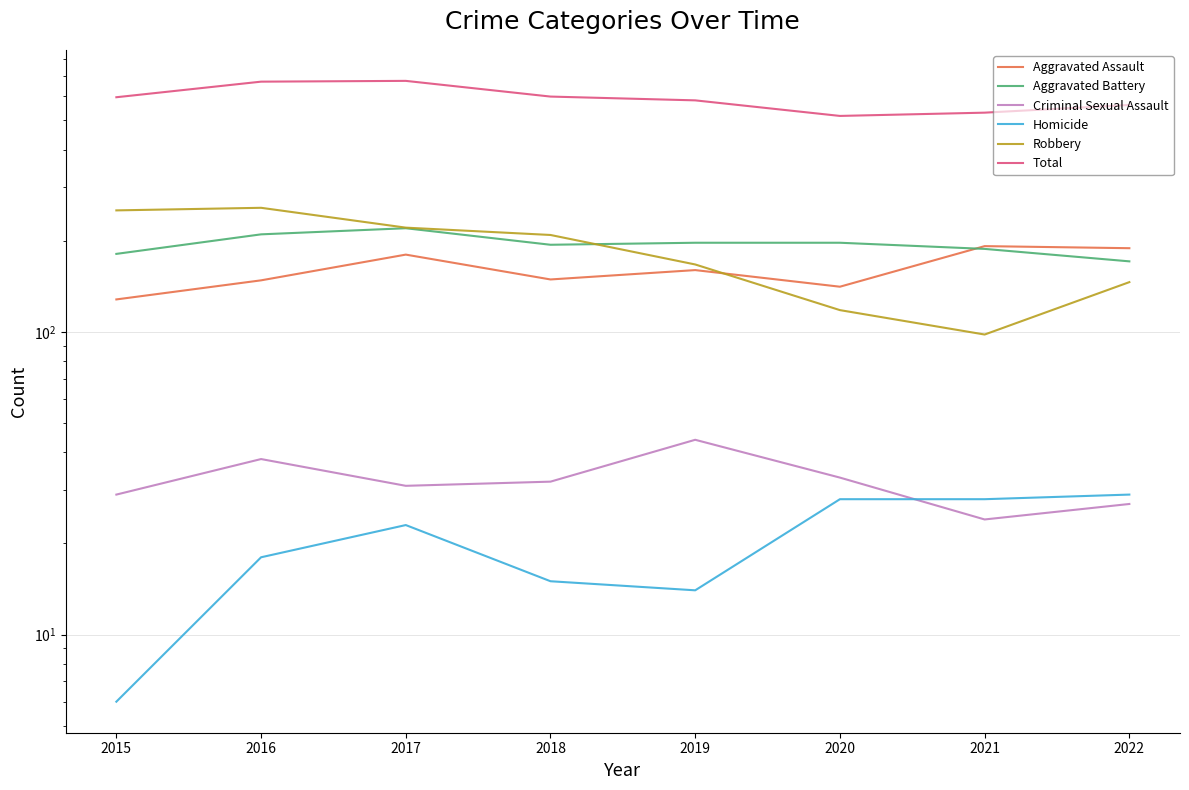

In Criminal Sexual Assault, how many points are higher than both neighbors (excluding endpoints)?

2